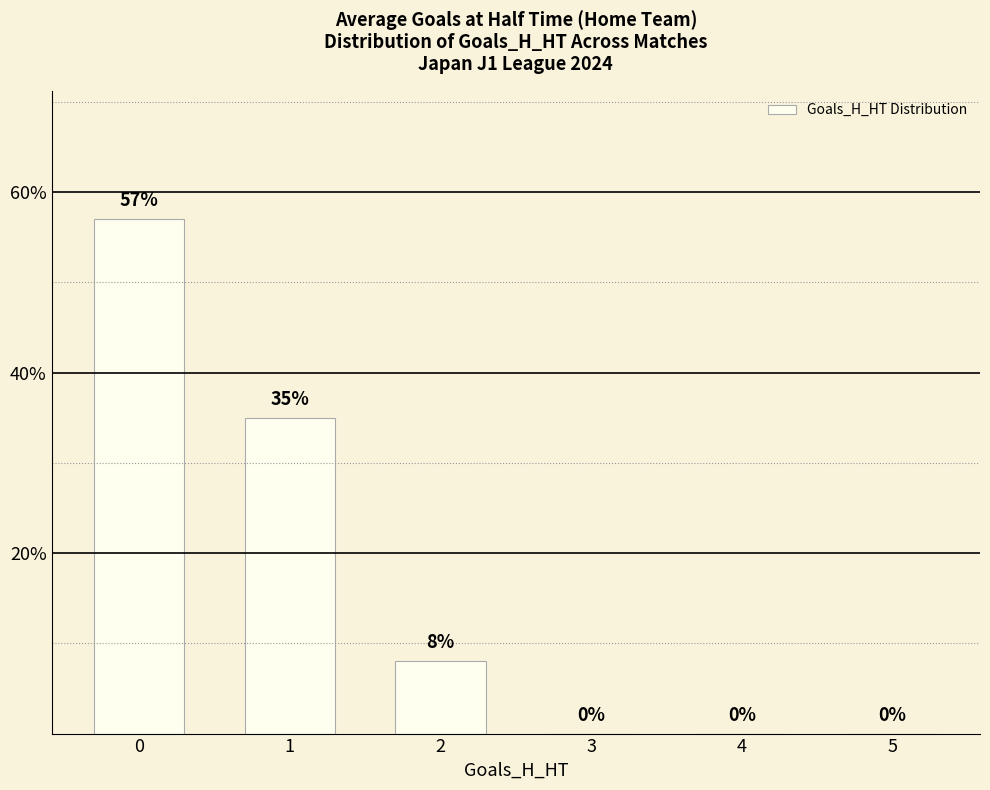

Is it true that the value at 1 is 11?

False